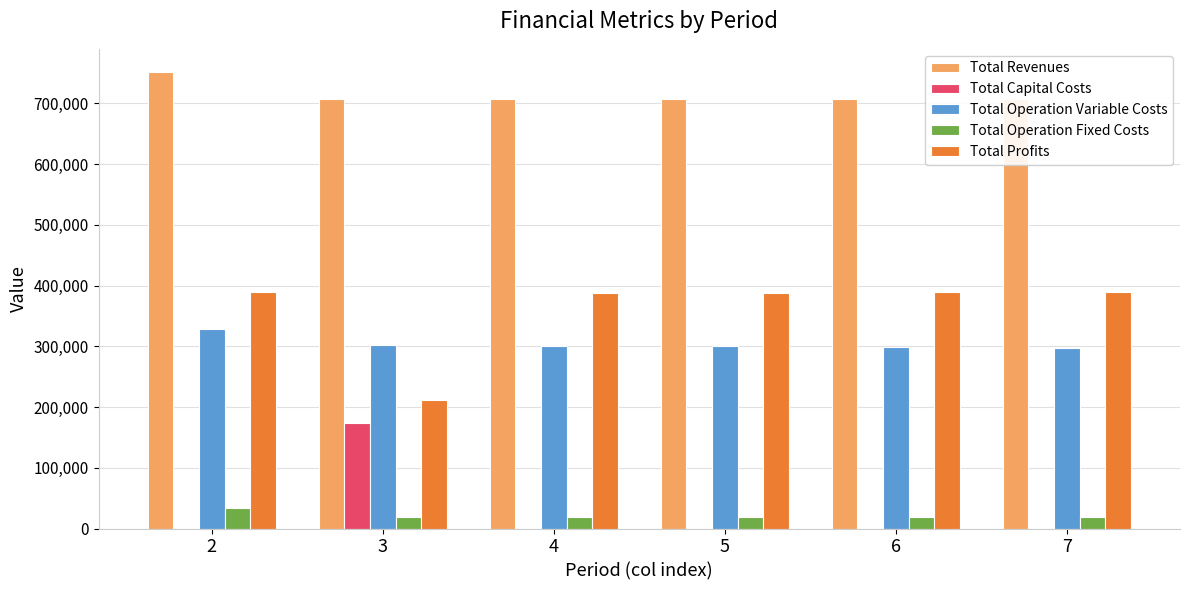

Reading left to right, list all the values displayed in this chart.

Total Revenues: 752271.5	706485.7	706485.7	706485.7	706485.7	706485.7
Total Capital Costs: 0.0	174400.0	0.0	0.0	0.0	0.0
Total Operation Variable Costs: 329164.4	302092.7	301041.3	299988.3	298933.9	297878.1
Total Operation Fixed Costs: 33627.6	18327.0	18327.0	18327.0	18327.0	18327.0
Total Profits: 389479.5	211665.9	387117.4	388170.3	389224.7	390280.6